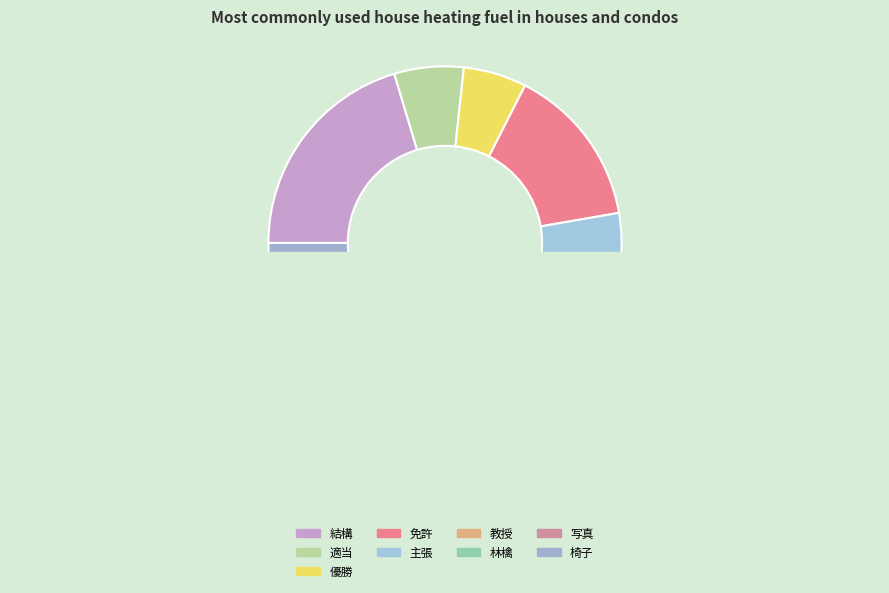

What is the smallest slice in the pie chart?

写真